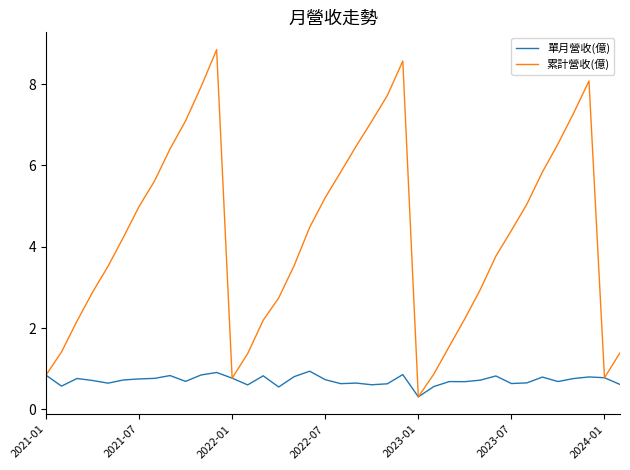

List the series in order of their overall mean, highest first.

累計營收(億), 單月營收(億)